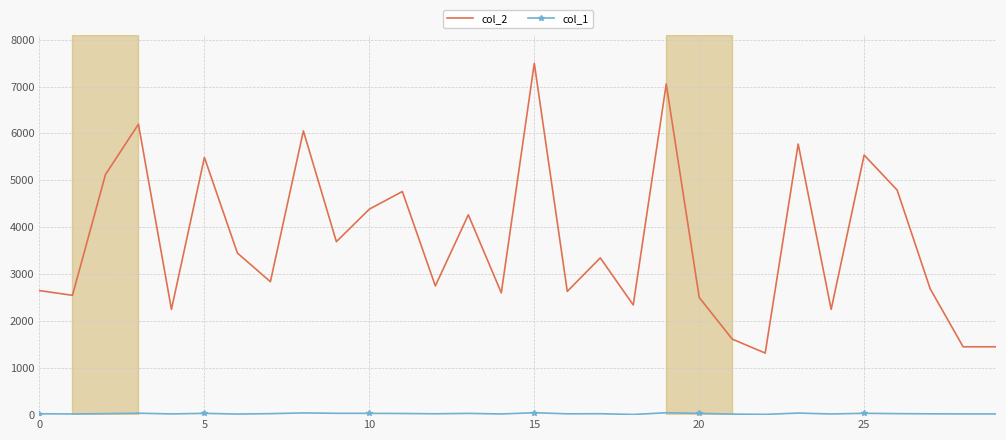

What is the greatest value displayed?

7494